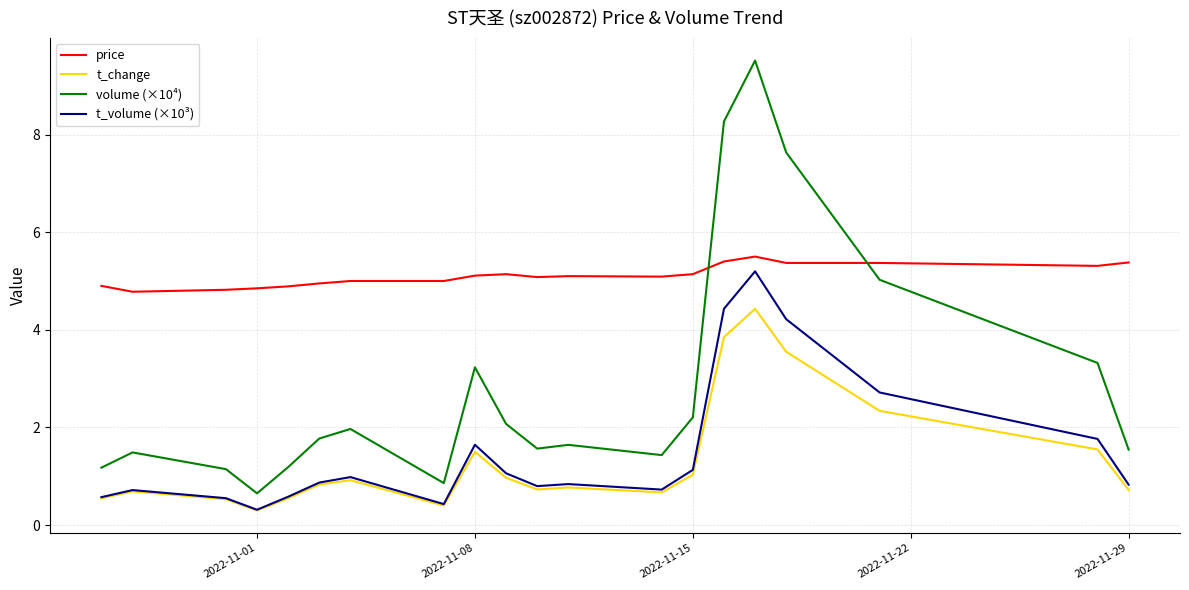

What is the smallest value displayed?

0.3